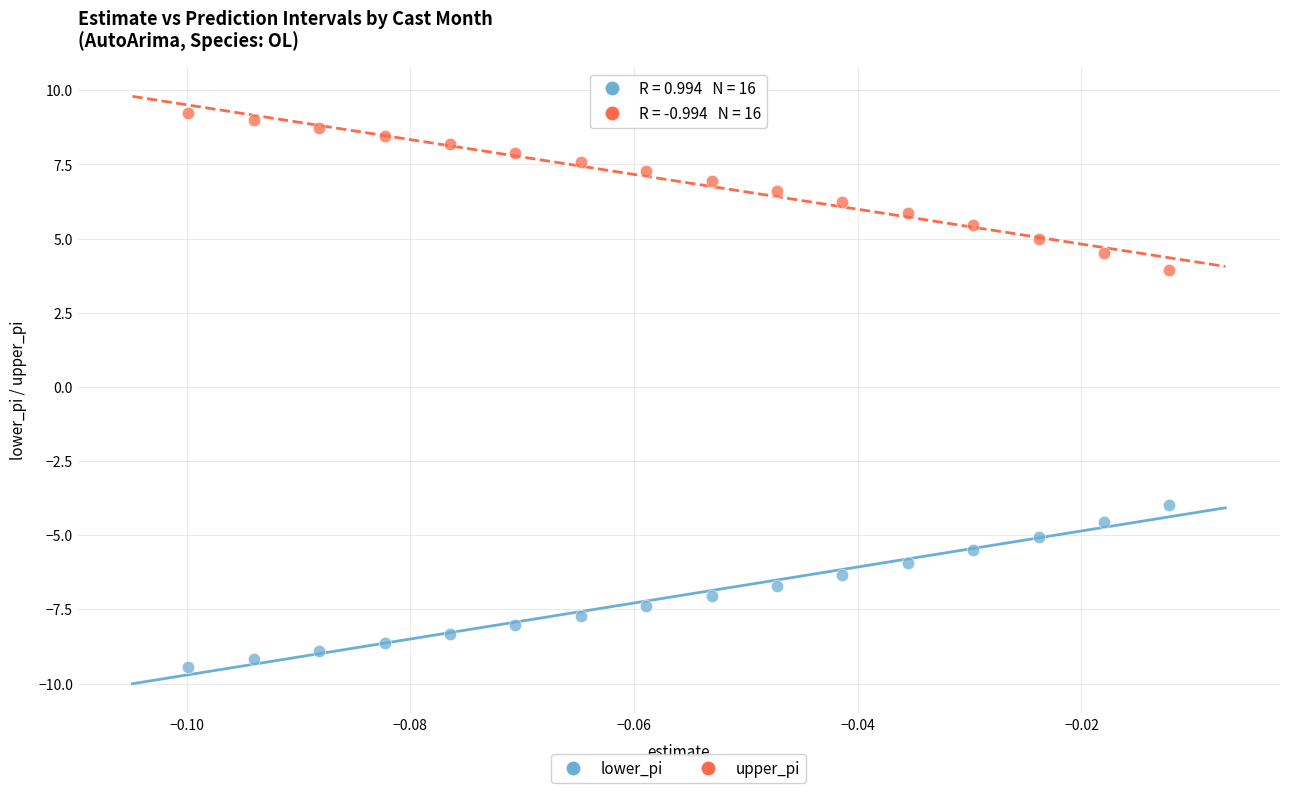

Which series reaches the maximum Y coordinate?

upper_pi